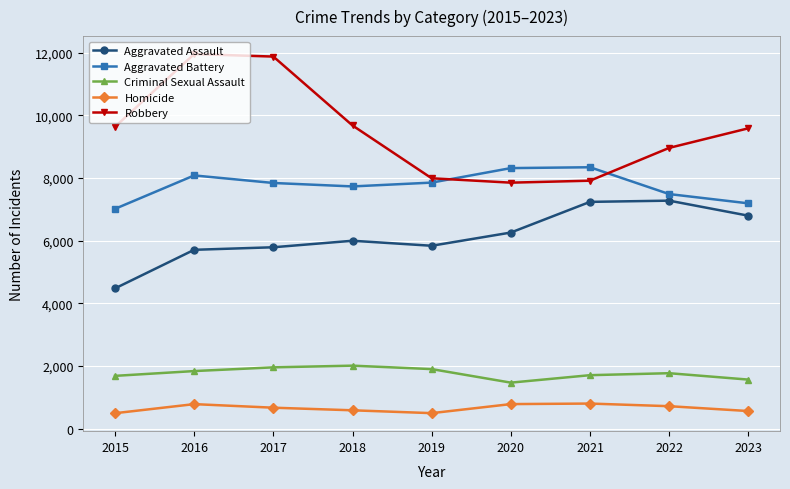

True or false: Homicide and Aggravated Assault intersect in this chart.

False